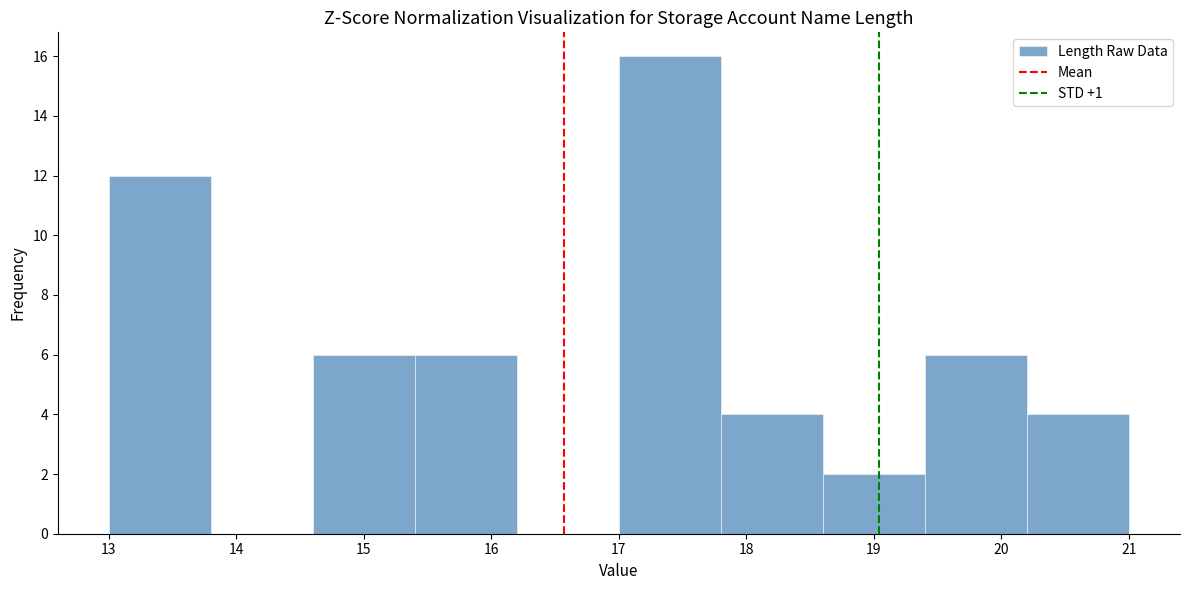

Which range on the x-axis has the tallest bar?

17.0 to 17.8